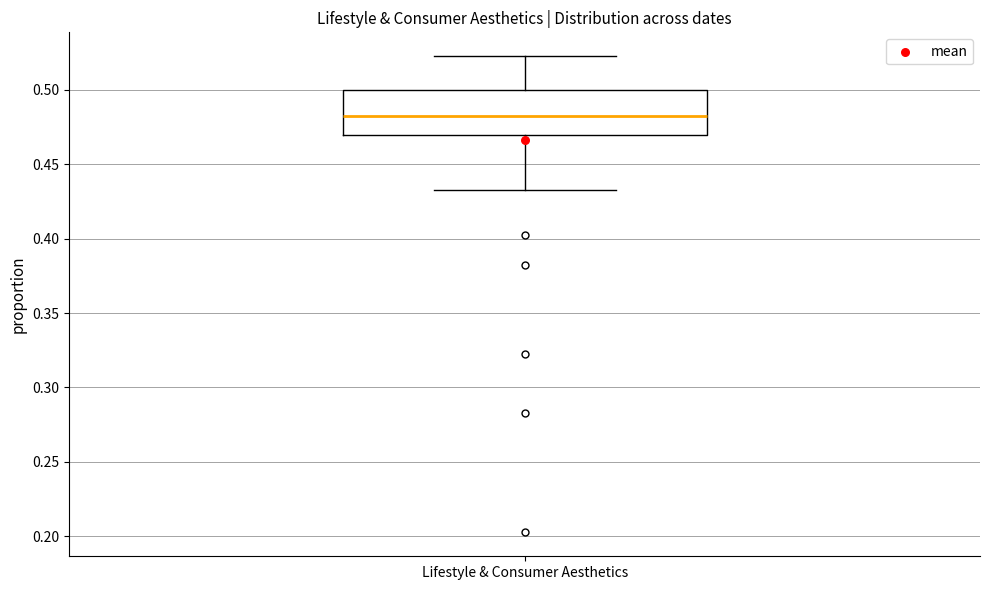

Where does the median line of the box for Lifestyle & Consumer Aesthetics sit on the y-axis? The values are not printed on the chart, so give them approximately, as read against the axis.

0.480